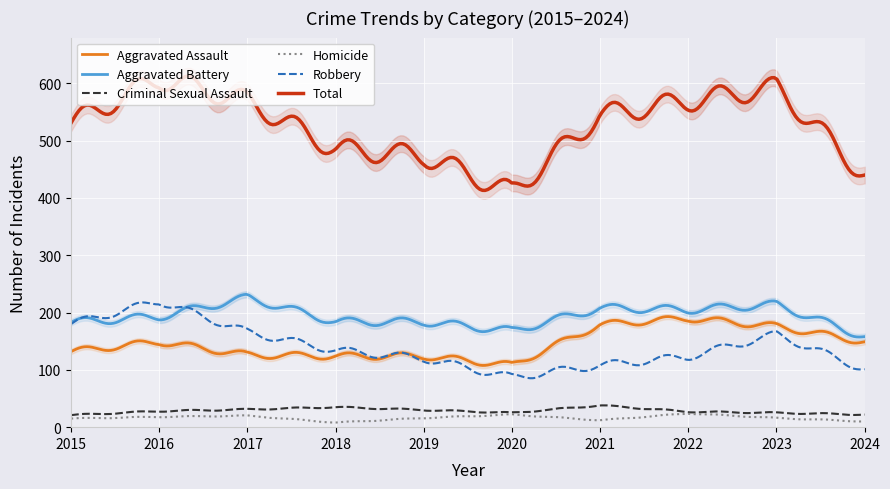

Is this an area chart (filled region under the line)?

No